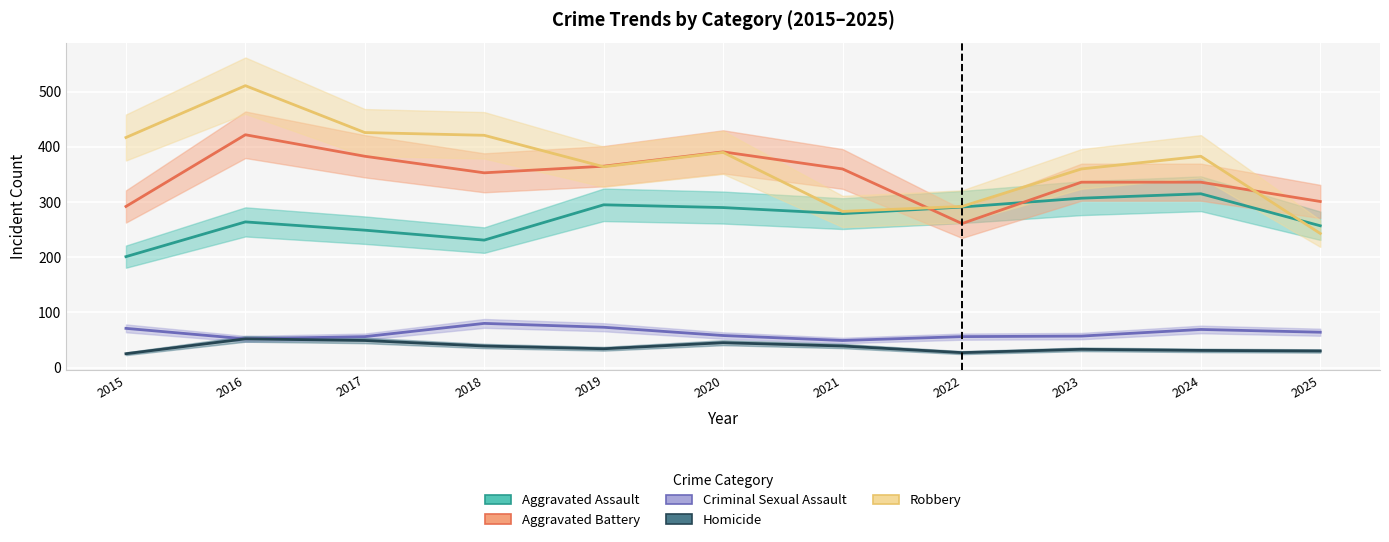

What is the total value across all series at 2018?

1124